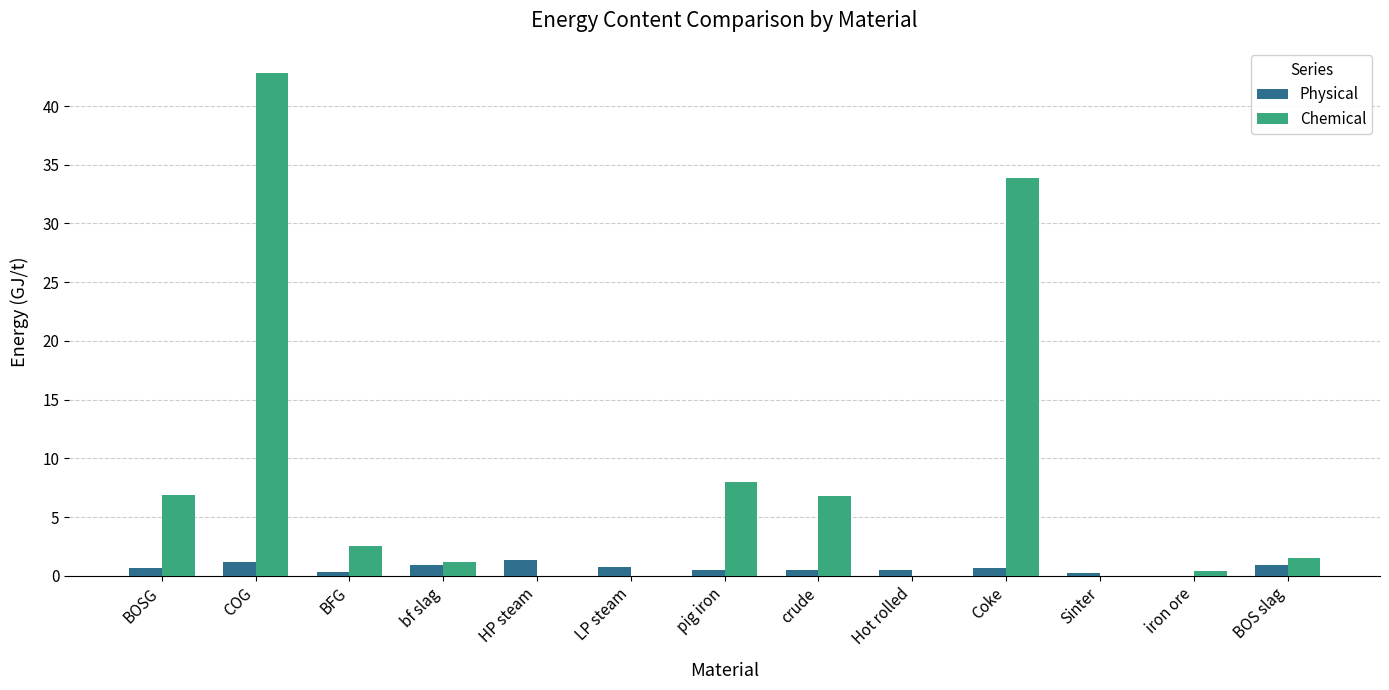

At which category is the sum across all series the highest?

COG